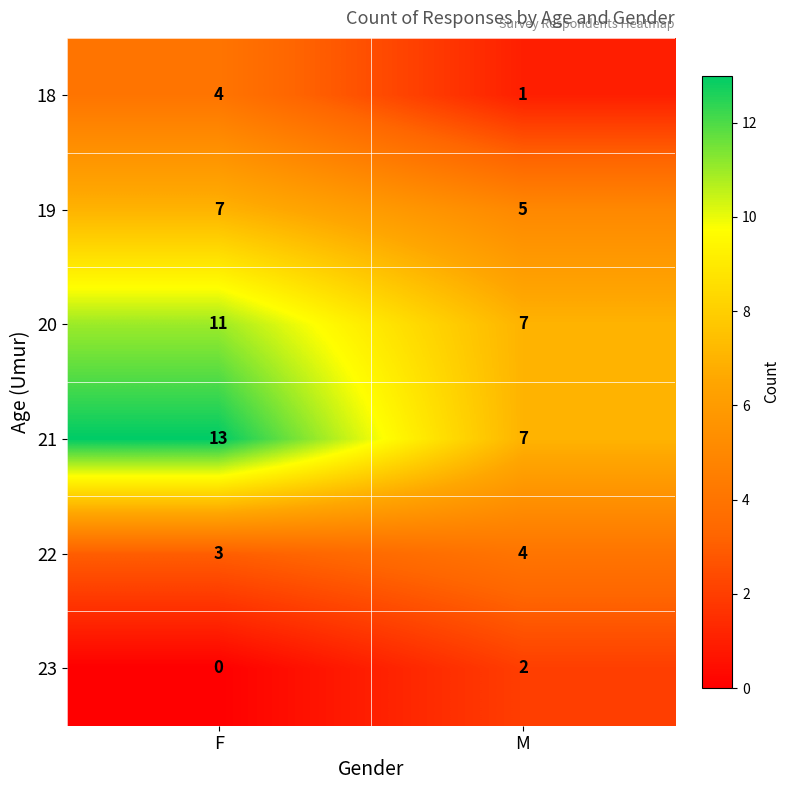

At which category does the chart reach its peak across all series?

F